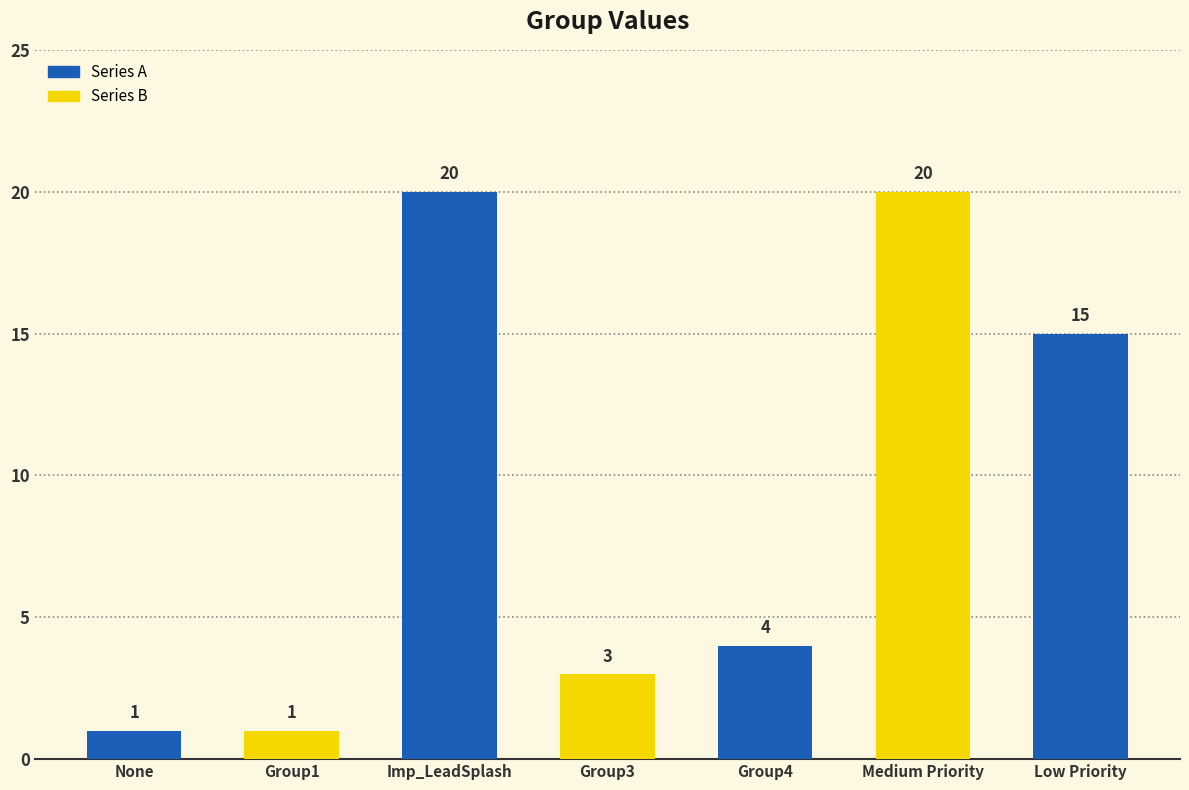

What is the label of the 2nd bar from the right?

Medium Priority